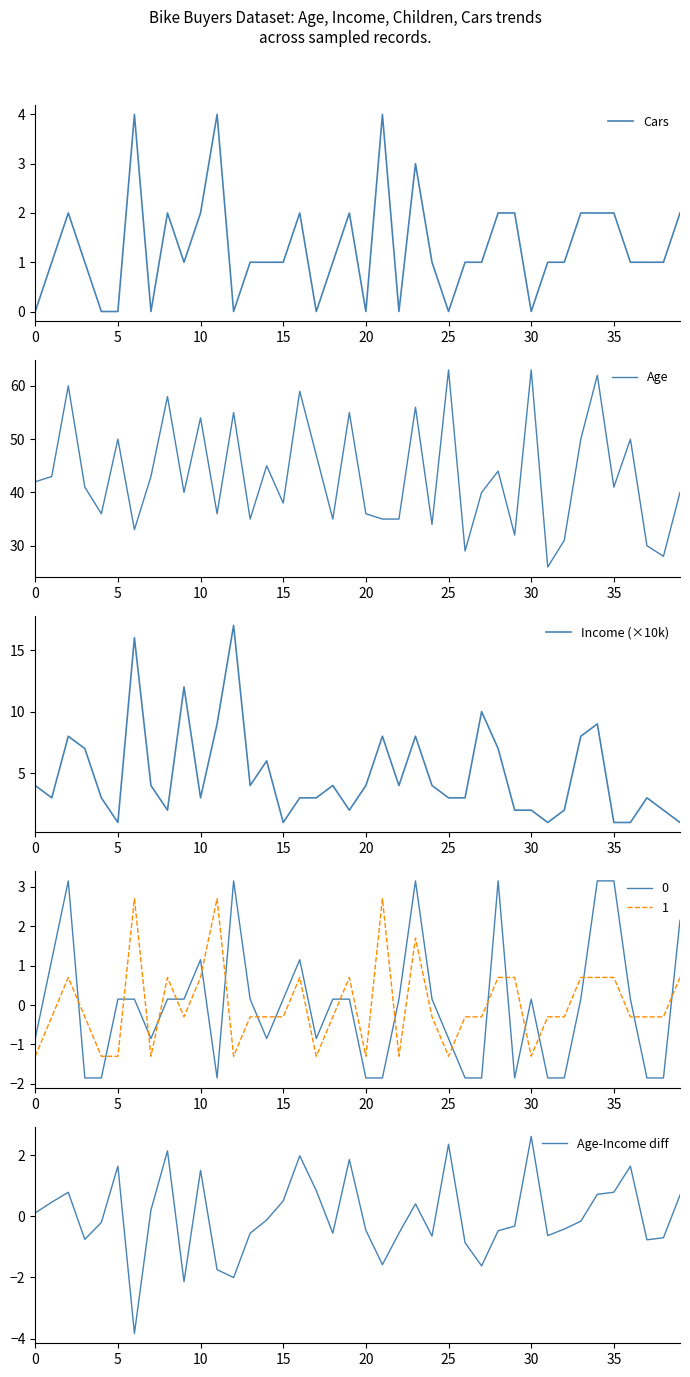

What is the highest value of the Cars series?

4